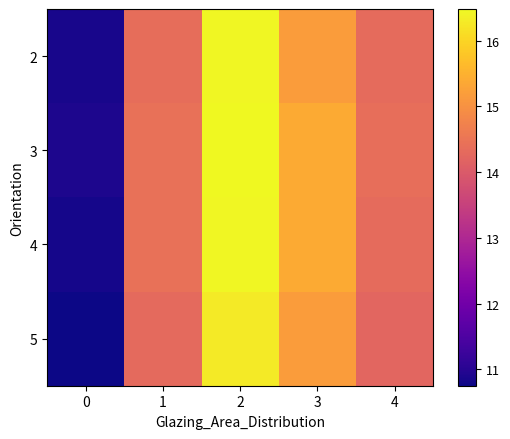

At 0, list the series in order from largest to smallest.

3, 2, 4, 5